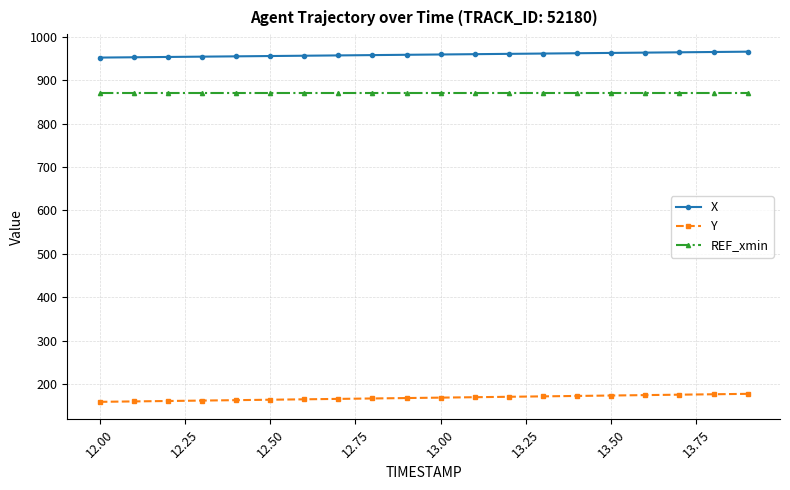

How many categories are shown in the chart?

20